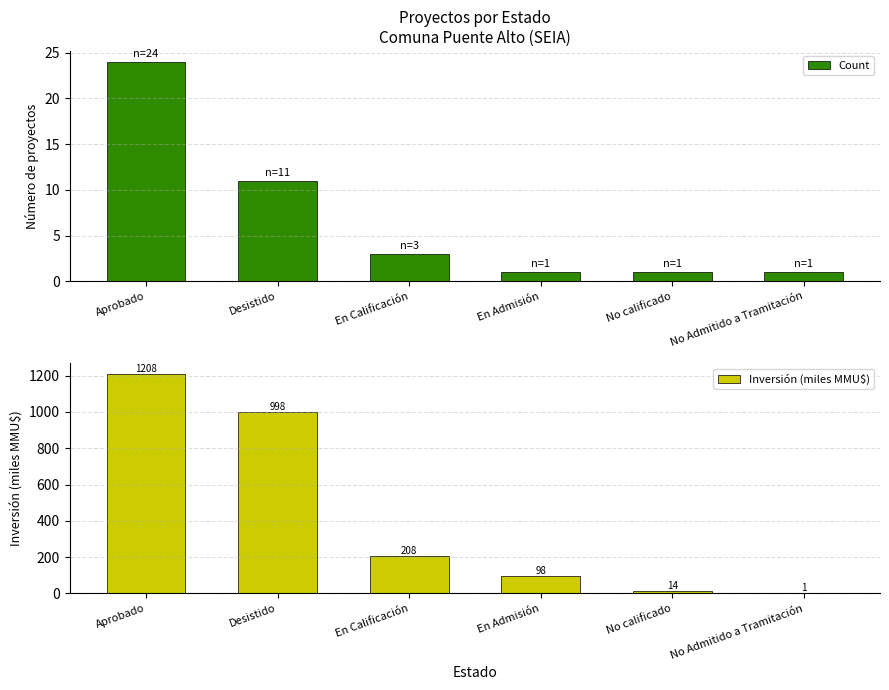

How many bars are there in each group?

2